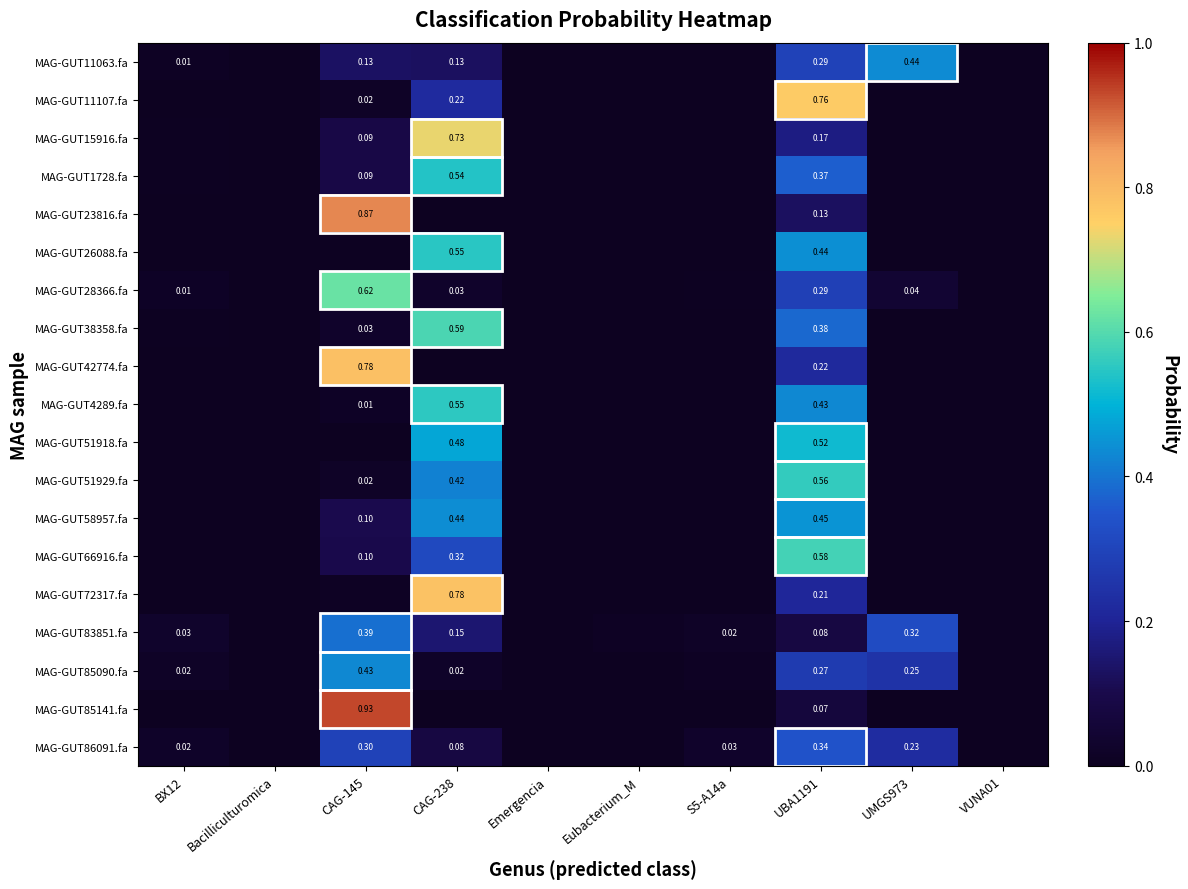

Which has a higher value, CAG-145 or UBA1191?

UBA1191